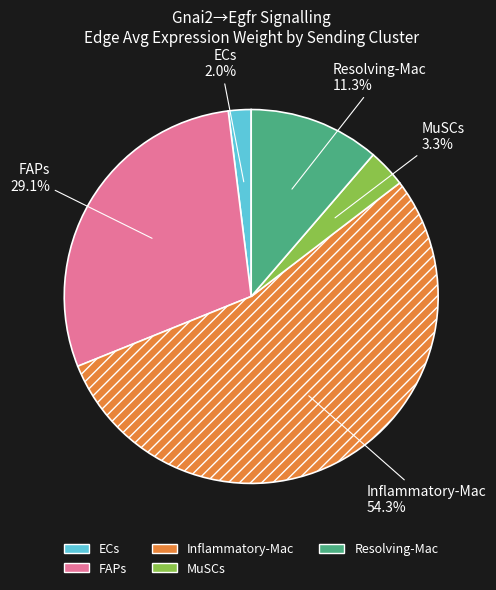

Which has a higher value, FAPs or MuSCs?

FAPs